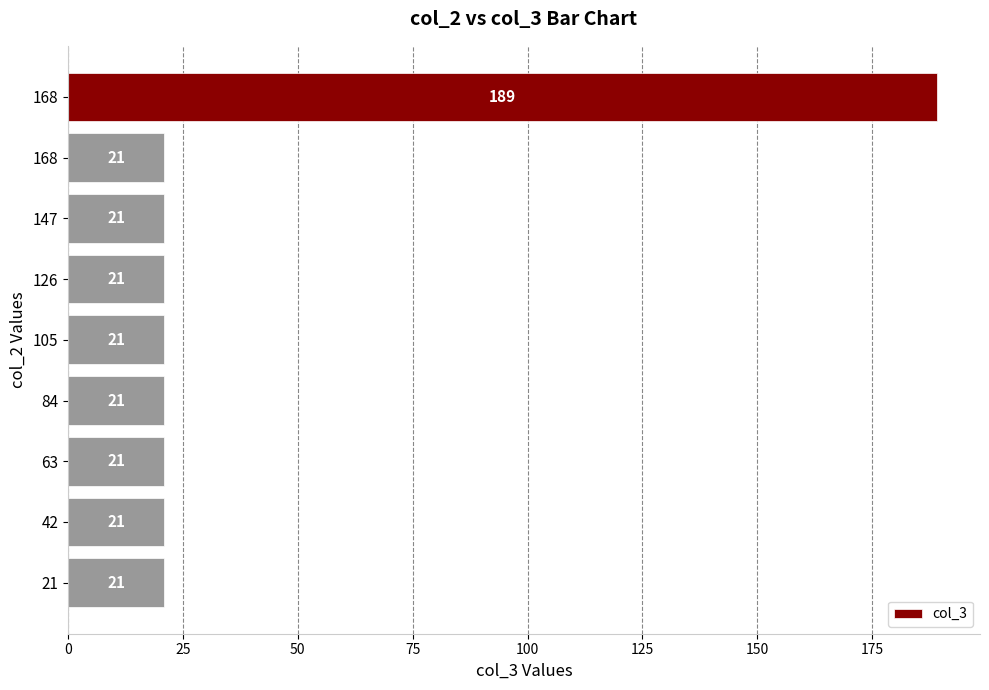

What is the minimum value shown in the chart?

21